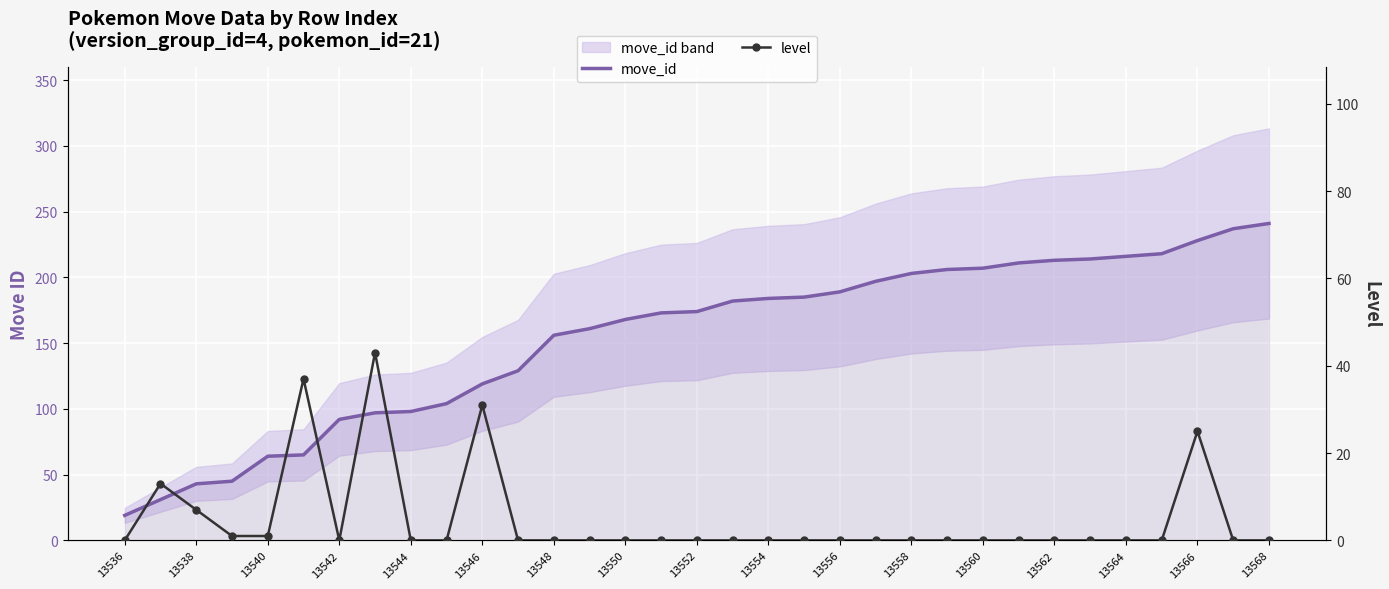

What are all the series names shown in the legend?

move_id, level